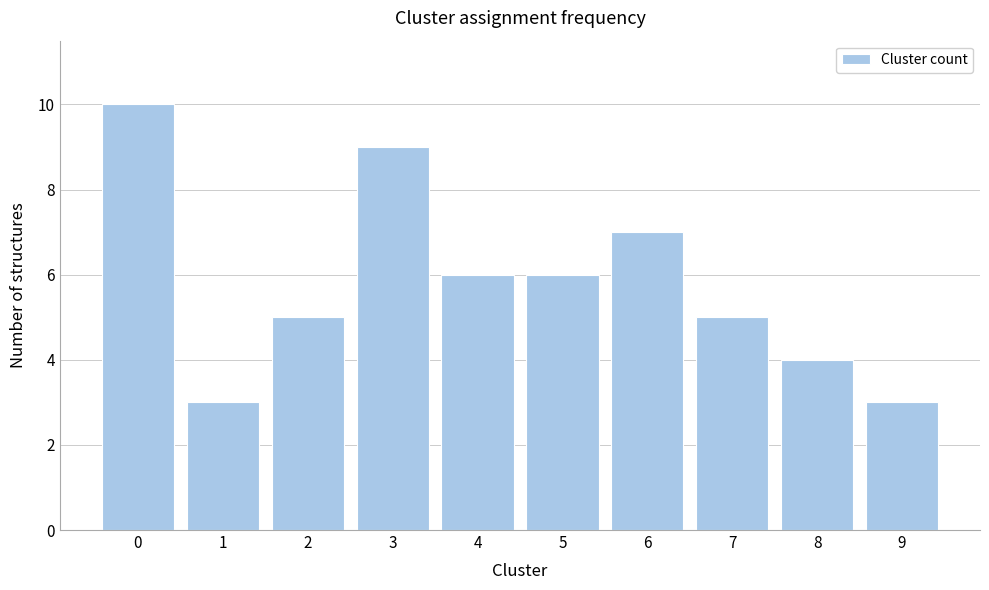

Reading right to left, transcribe all the data shown in this chart.

9=3	8=4	7=5	6=7	5=6	4=6	3=9	2=5	1=3	0=10